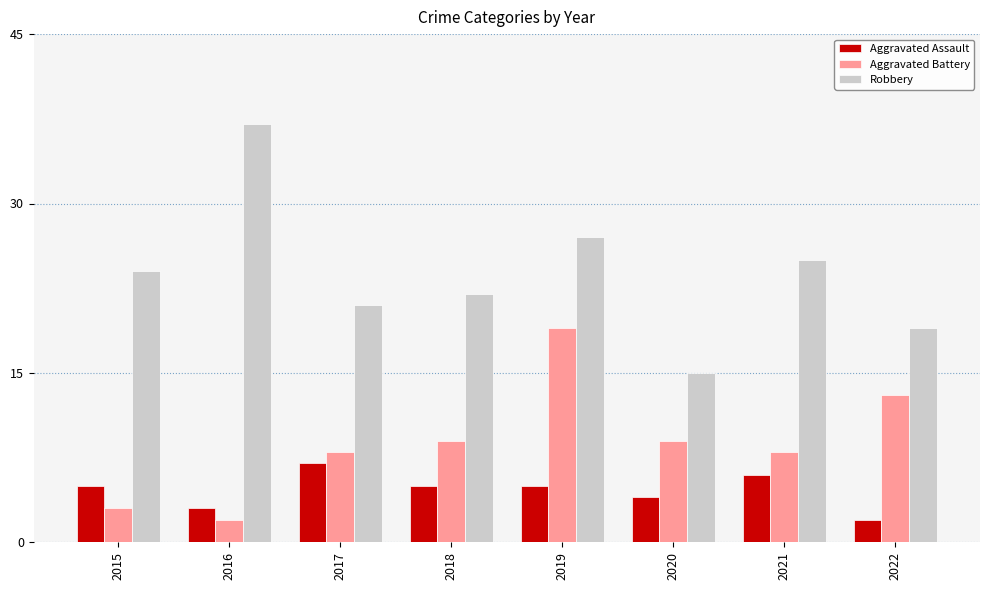

At which category is the sum across all series the highest?

2019